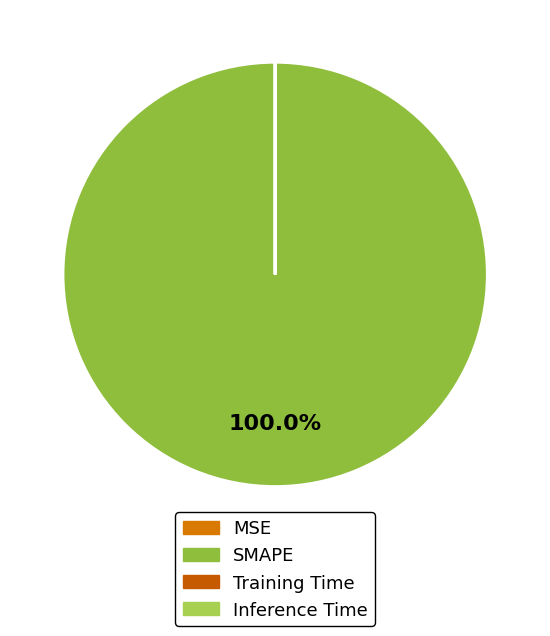

Which slice is the largest?

SMAPE